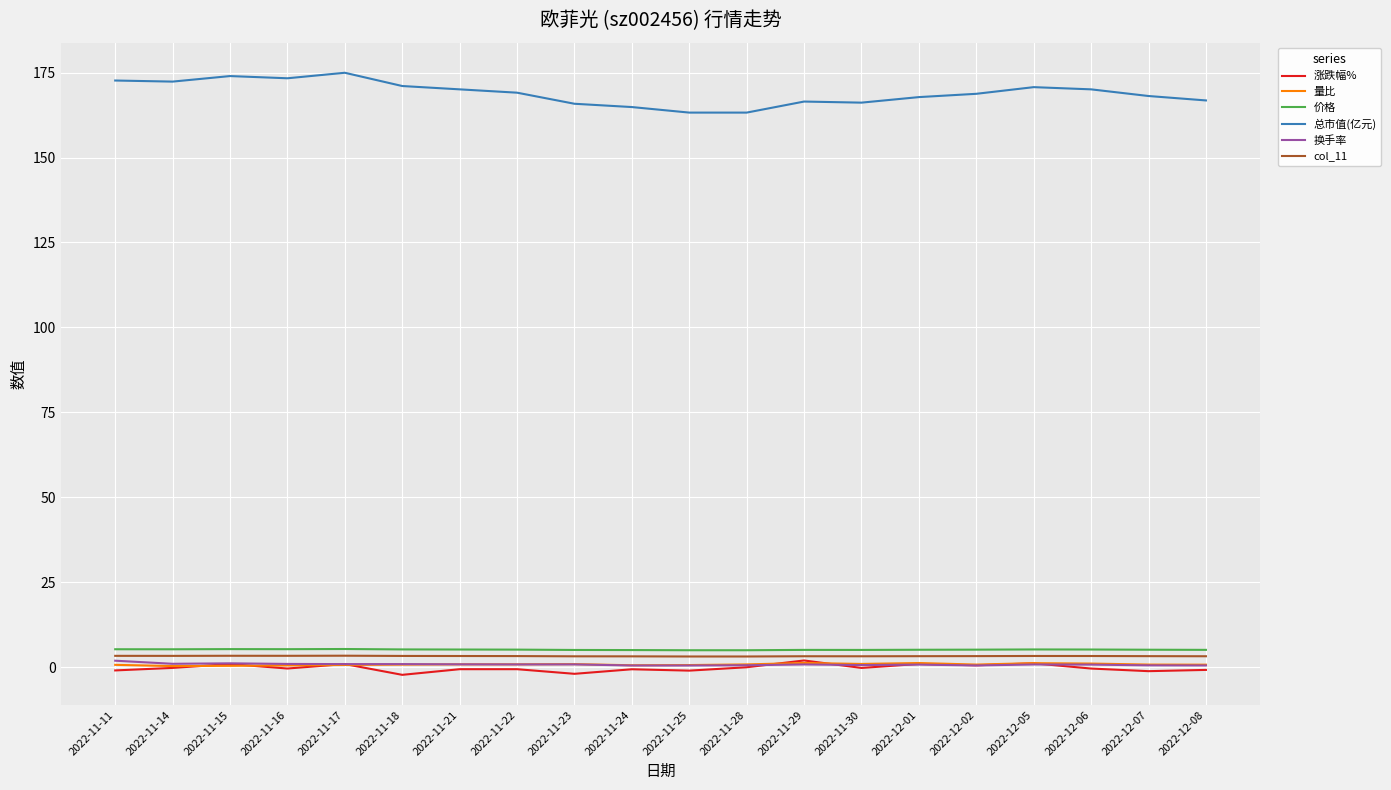

What position from the right is 2022-11-17?

16